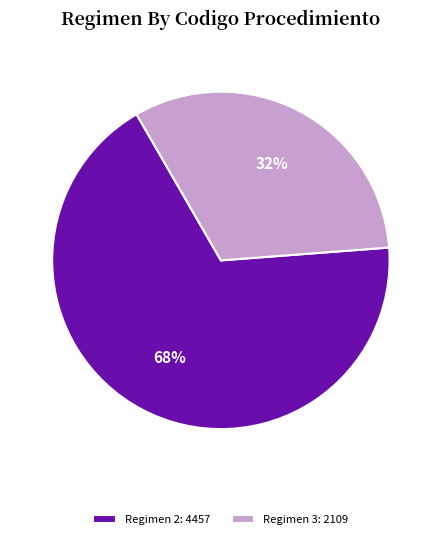

Which slice represents more than half of the pie?

Regimen 2: 4457